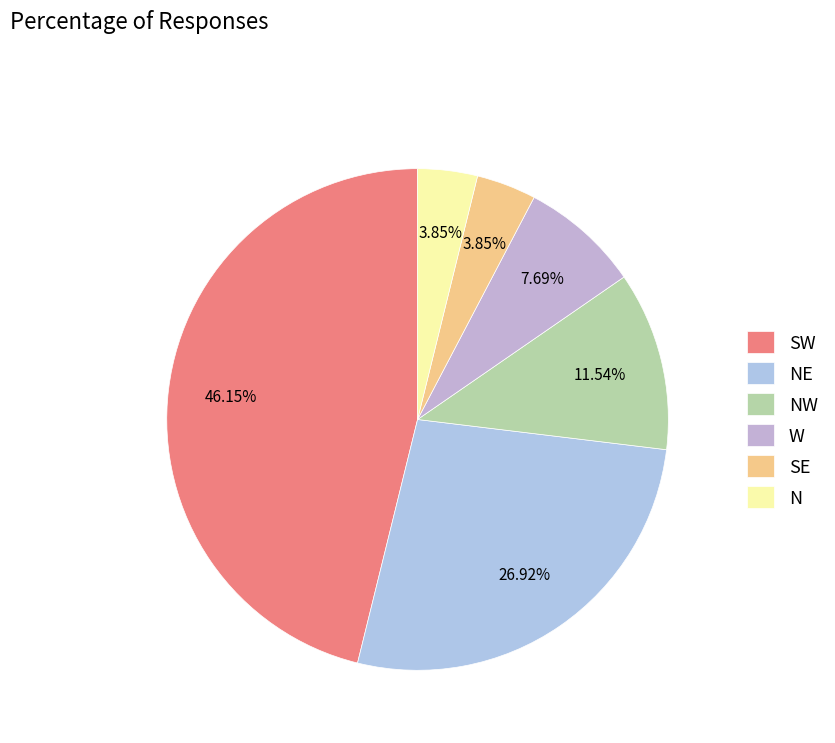

To the nearest percent, what portion does NE represent?

27%